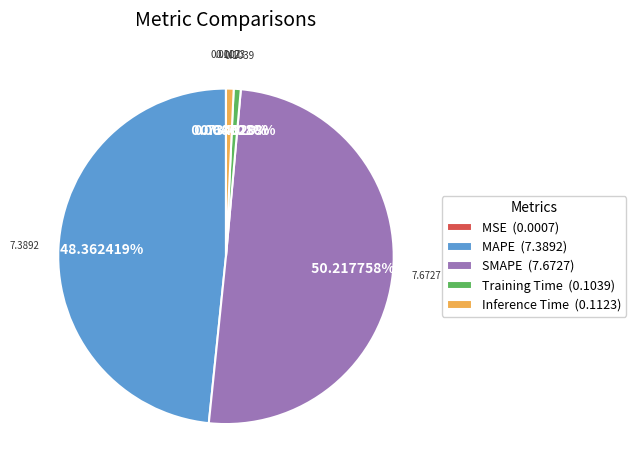

What percentage do Inference Time and Training Time together represent?

1.4%